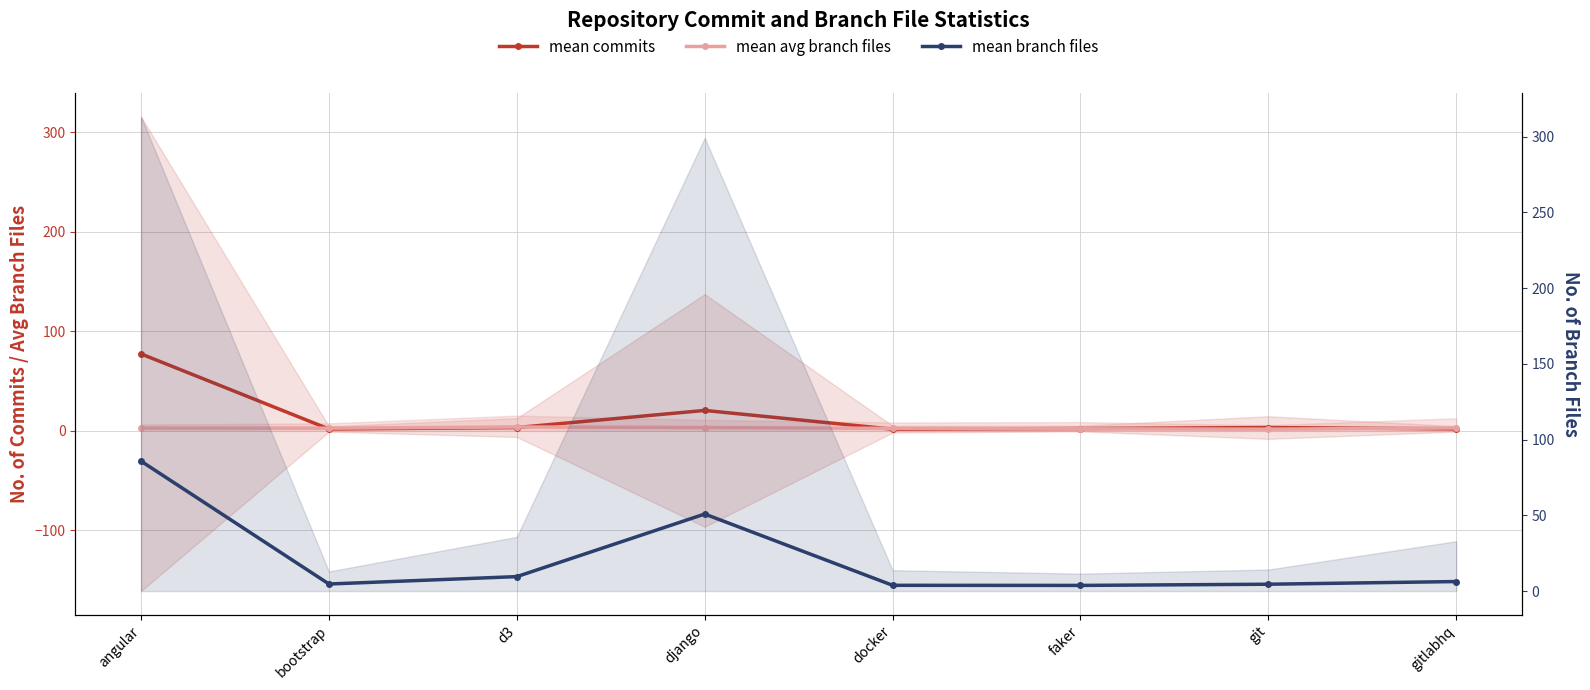

Rank the series by their average value, from lowest to highest.

mean avg branch files, mean commits, mean branch files